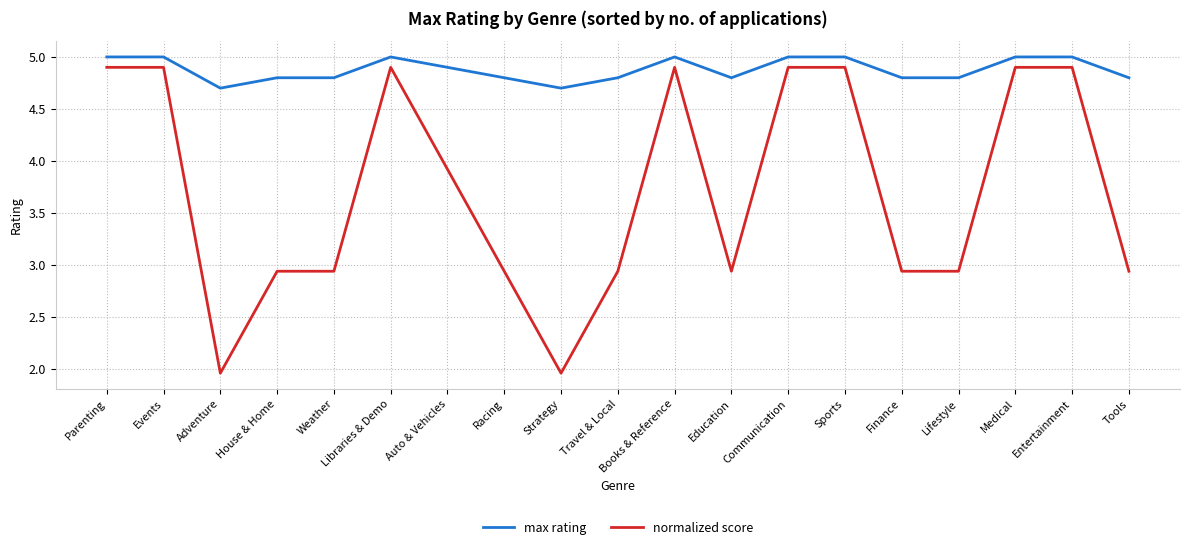

What is the highest value of the max rating series?

5.0